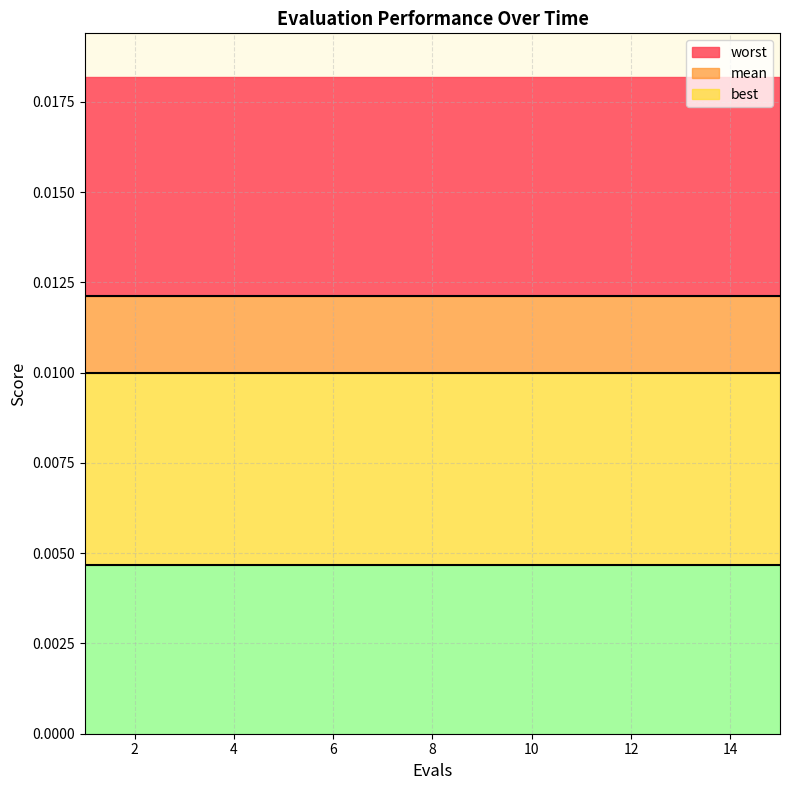

What is the sum of all best values?

0.1